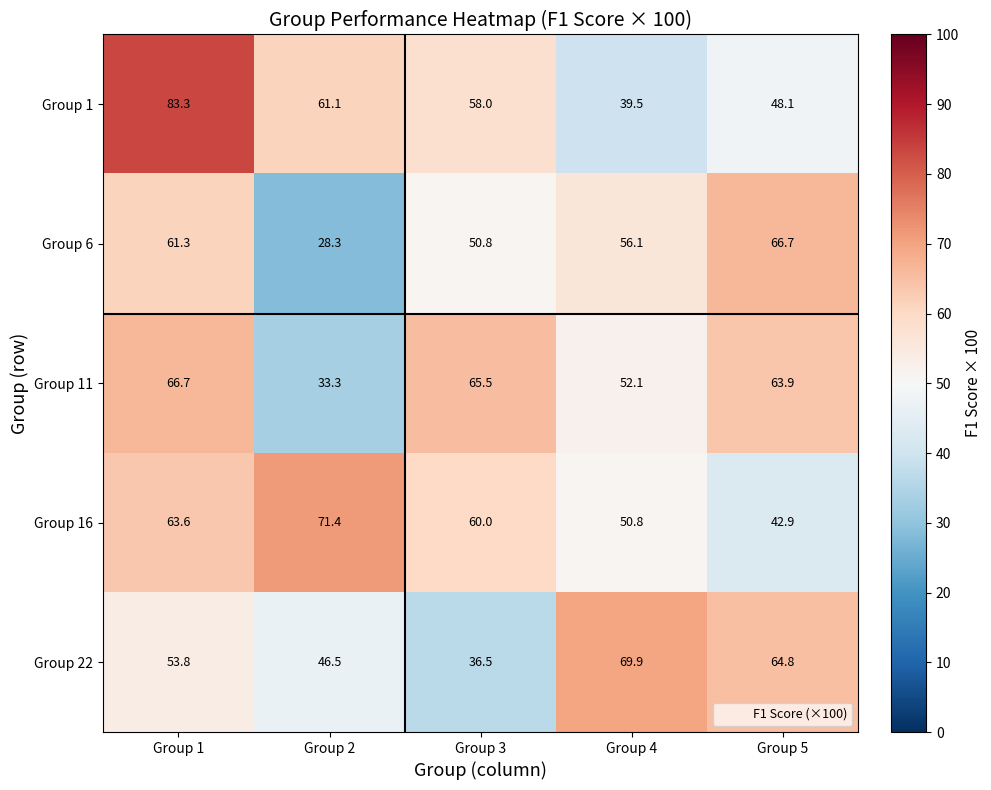

At which category is the sum across all series the highest?

Group 1